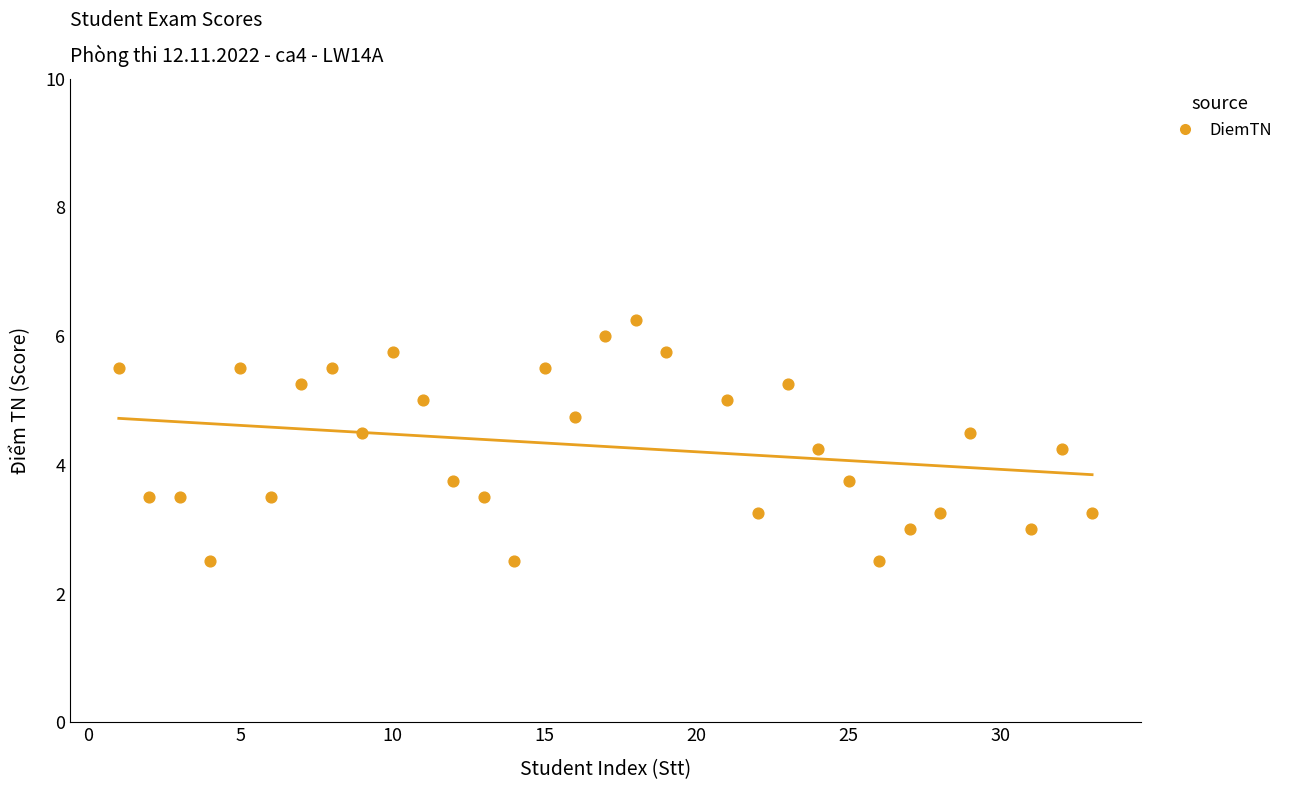

What is the range of Y values (max minus min)?

3.8